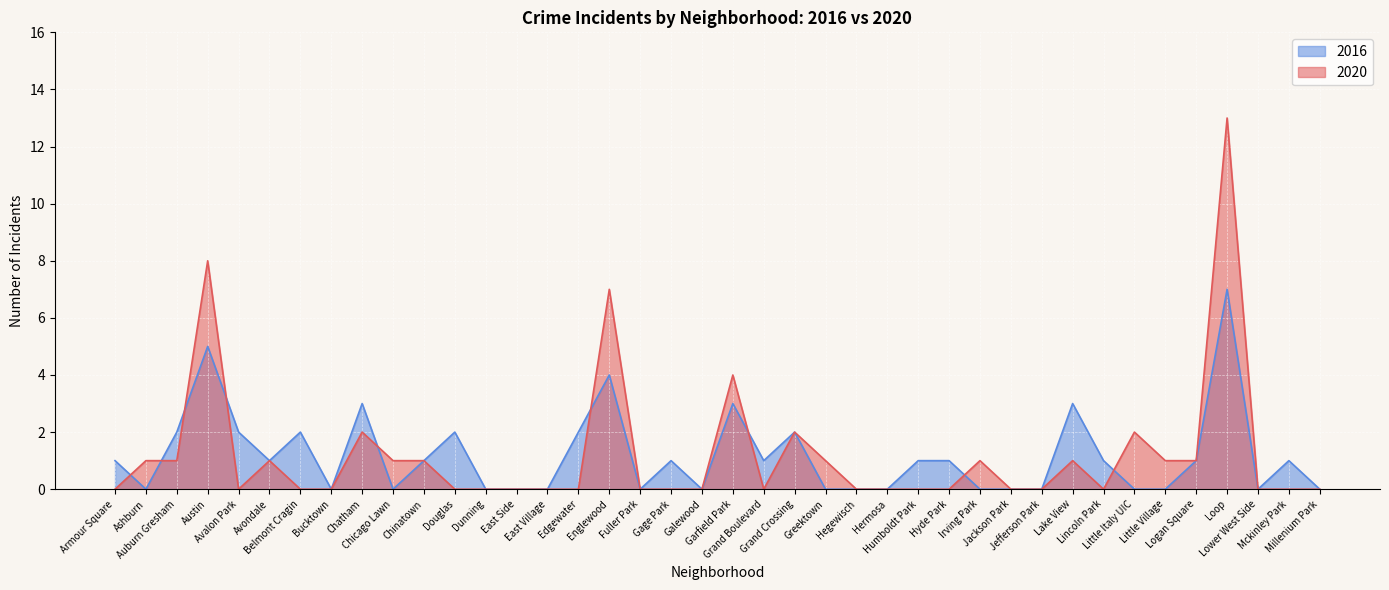

What is the difference between the highest and lowest values at Grand Boulevard?

1